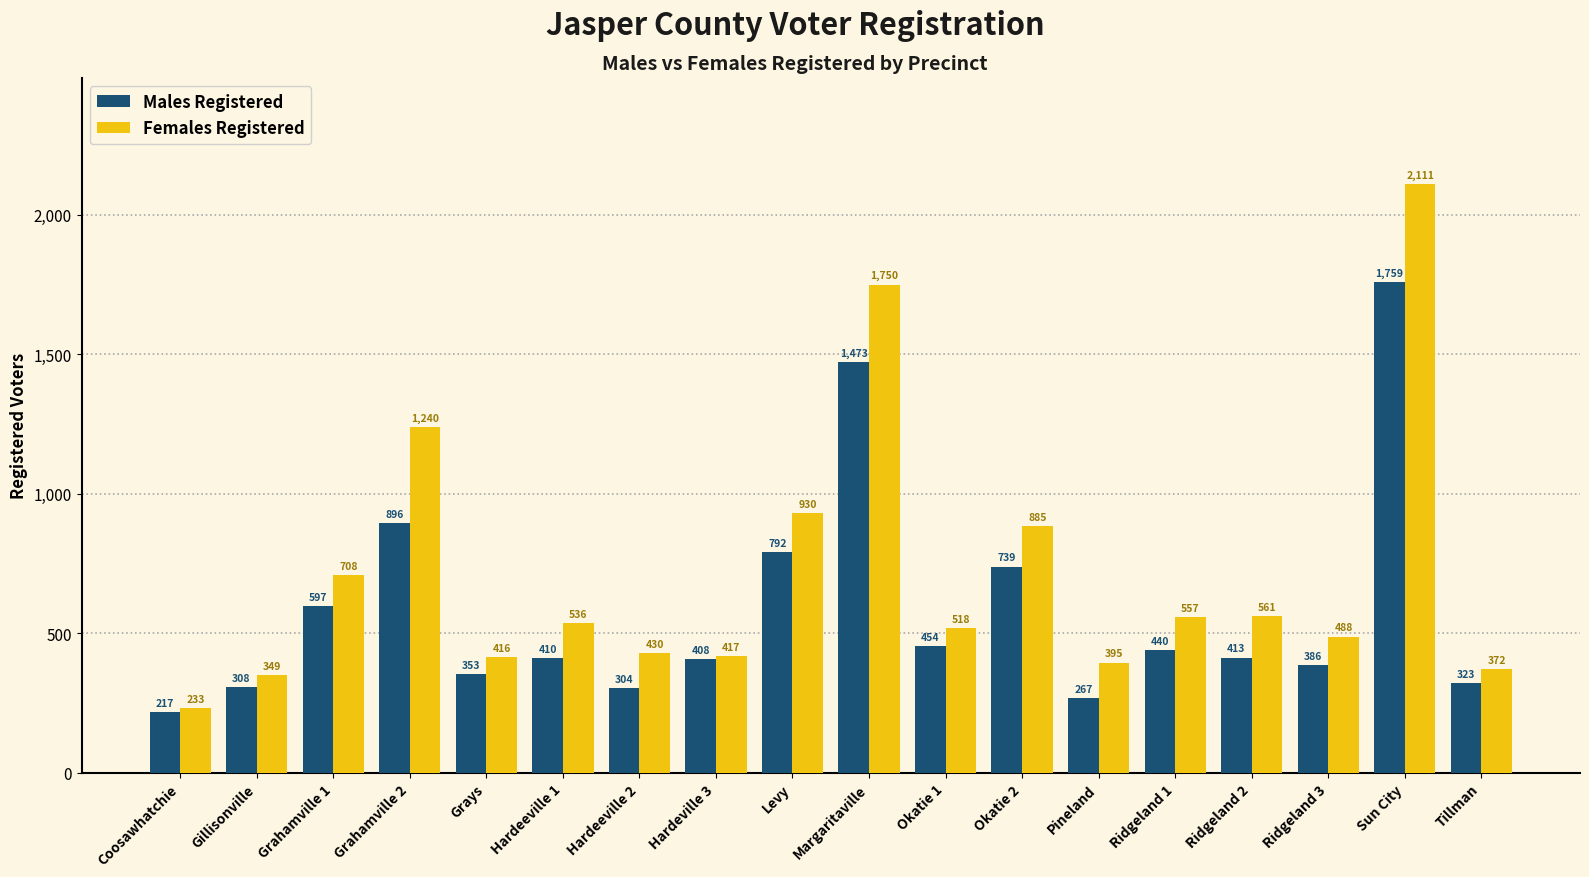

What is the label of the 13th bar from the left?

Pineland